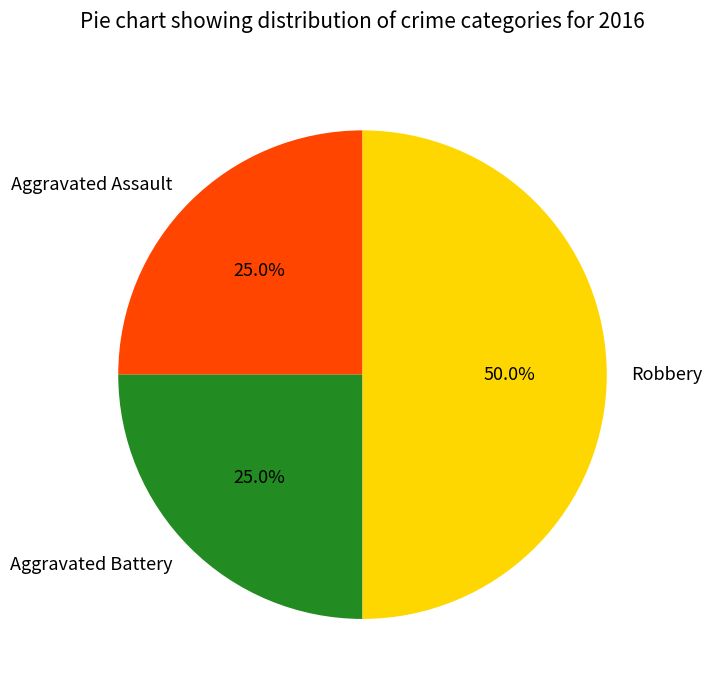

What percentage is the Robbery slice, to the nearest percent?

50%